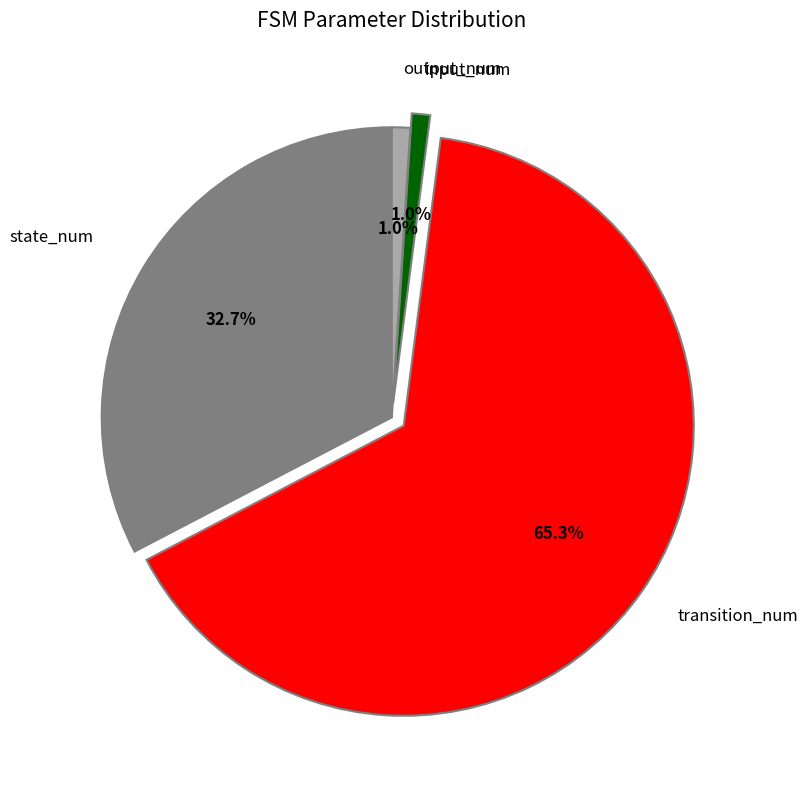

Is there any slice that represents more than half of the pie?

Yes